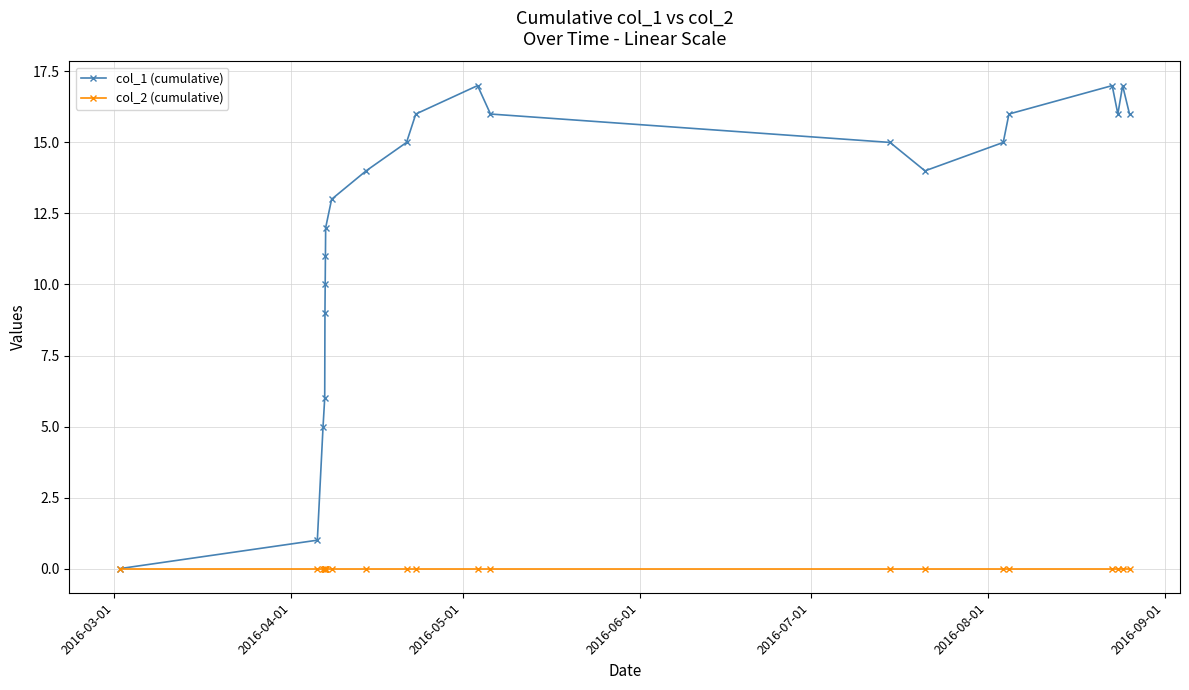

Is this an area chart (filled region under the line)?

No